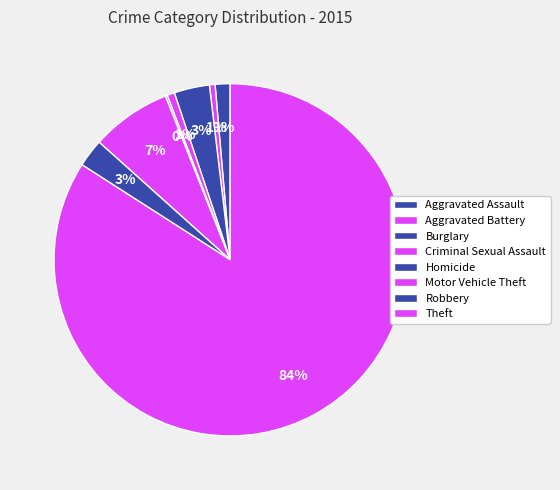

Rank the categories by value from lowest to highest.

Homicide, Aggravated Battery, Criminal Sexual Assault, Aggravated Assault, Robbery, Burglary, Motor Vehicle Theft, Theft